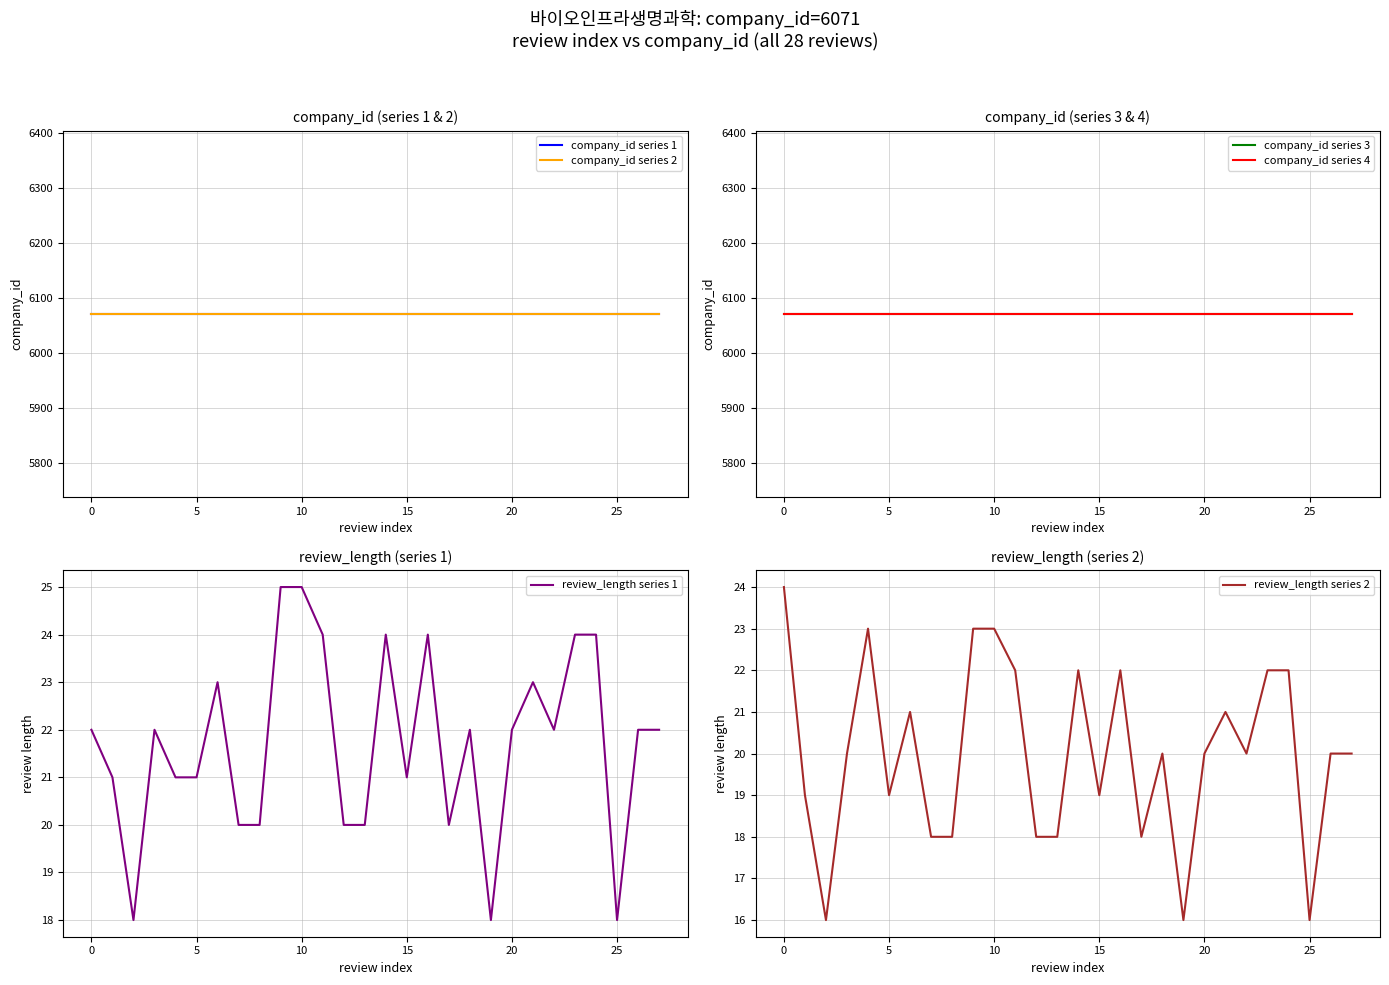

True or false: review_length series 1 has a value of 34 at 0.

False